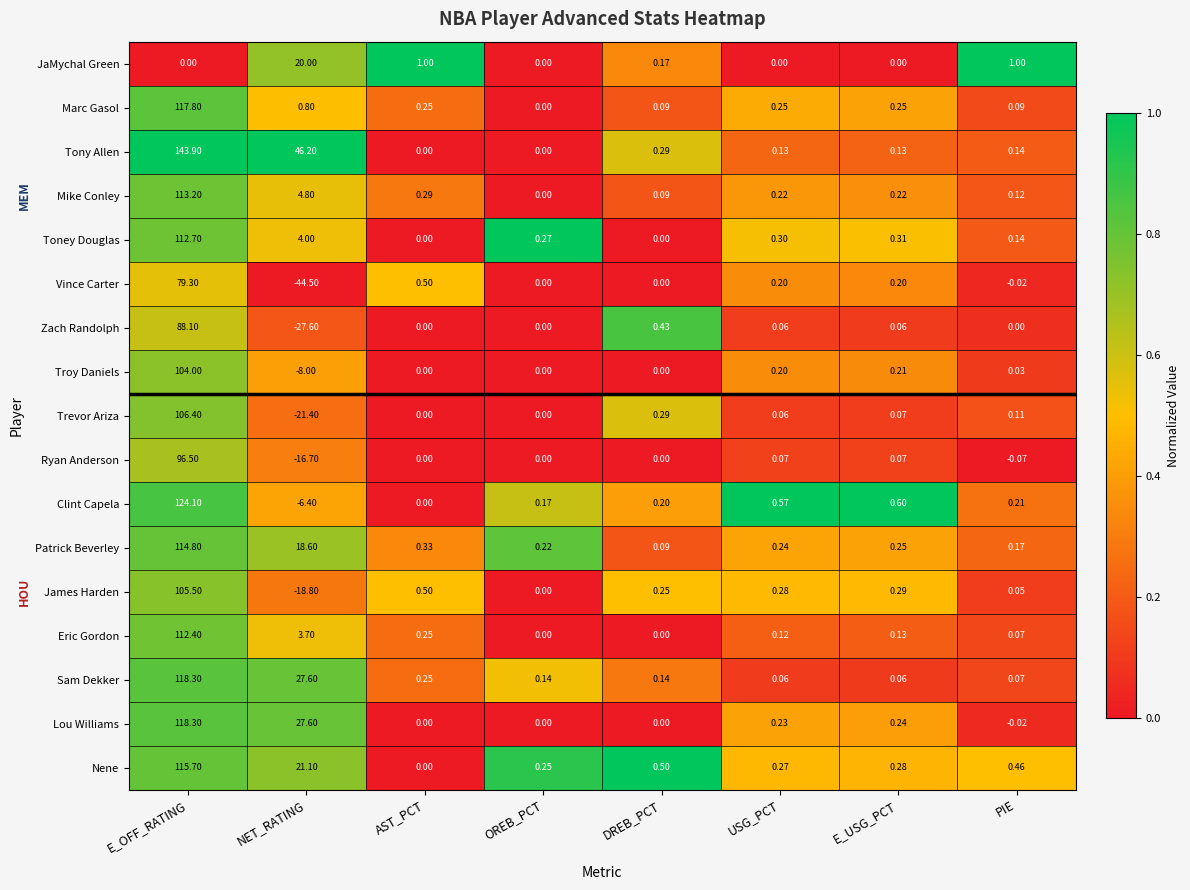

List the labels in order of Clint Capela value, largest first.

E_OFF_RATING, E_USG_PCT, USG_PCT, PIE, DREB_PCT, OREB_PCT, AST_PCT, NET_RATING